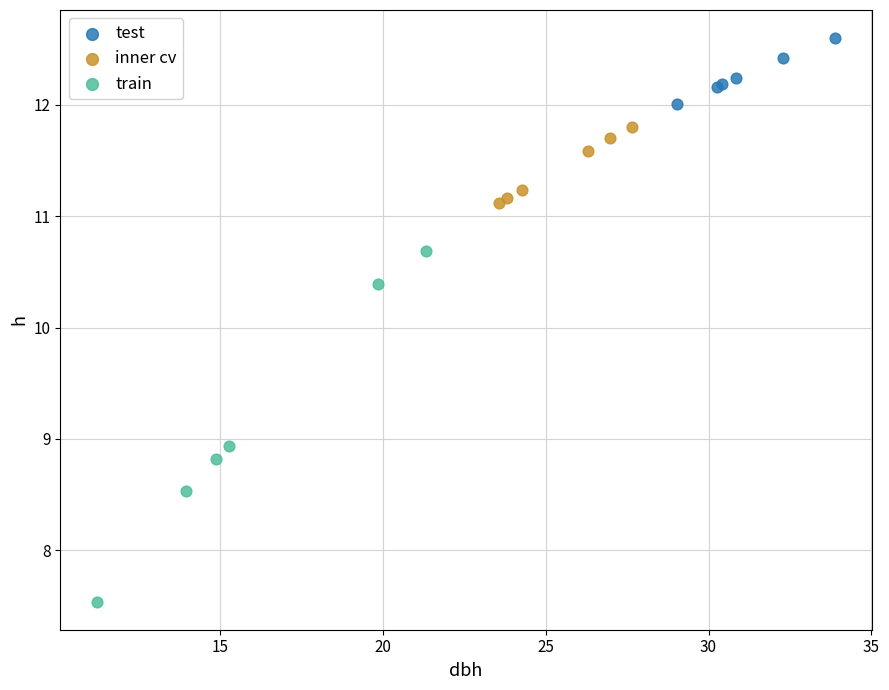

Which series has the widest spread of Y values?

train